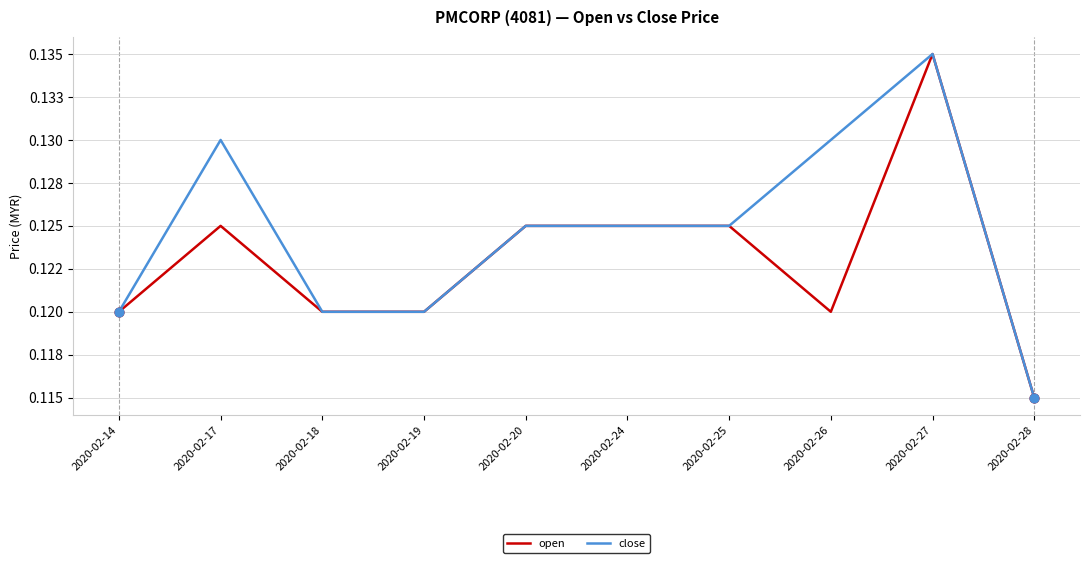

Which series has the largest total across all categories?

close